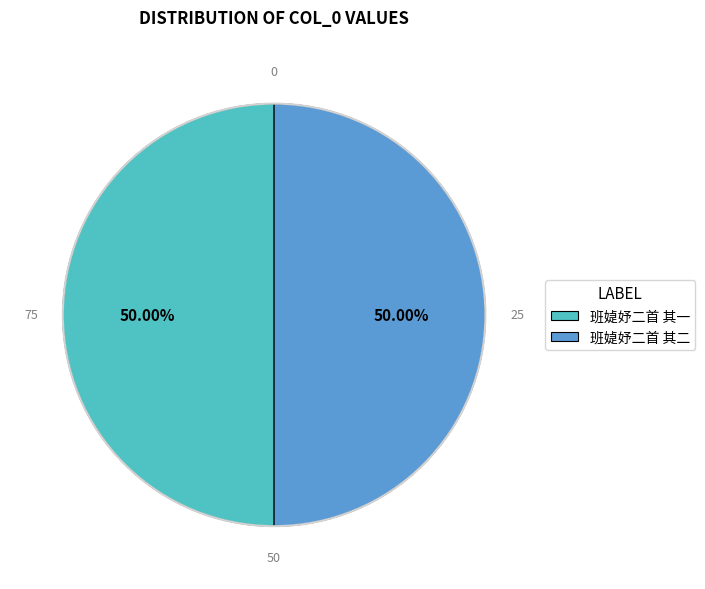

Count the number of slices in the pie.

2